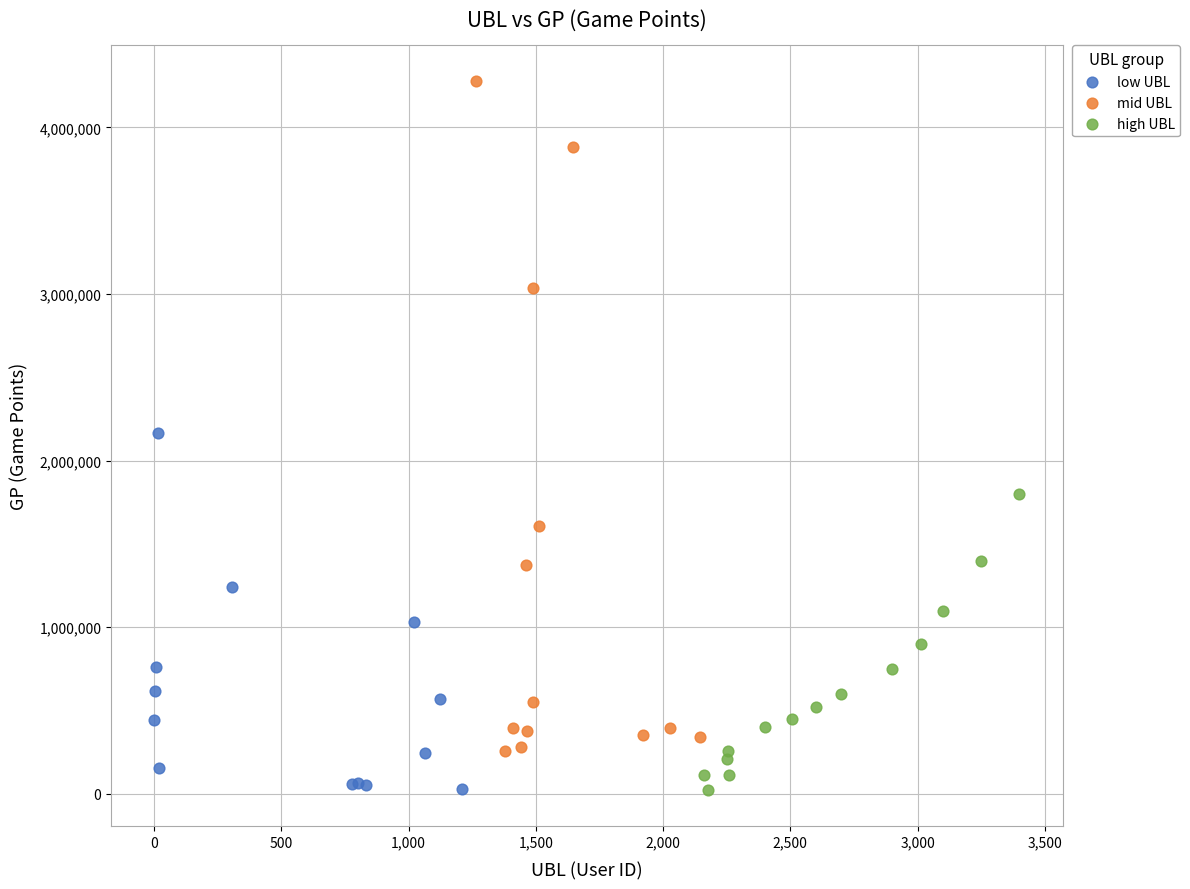

Which series reaches the maximum Y coordinate?

mid UBL